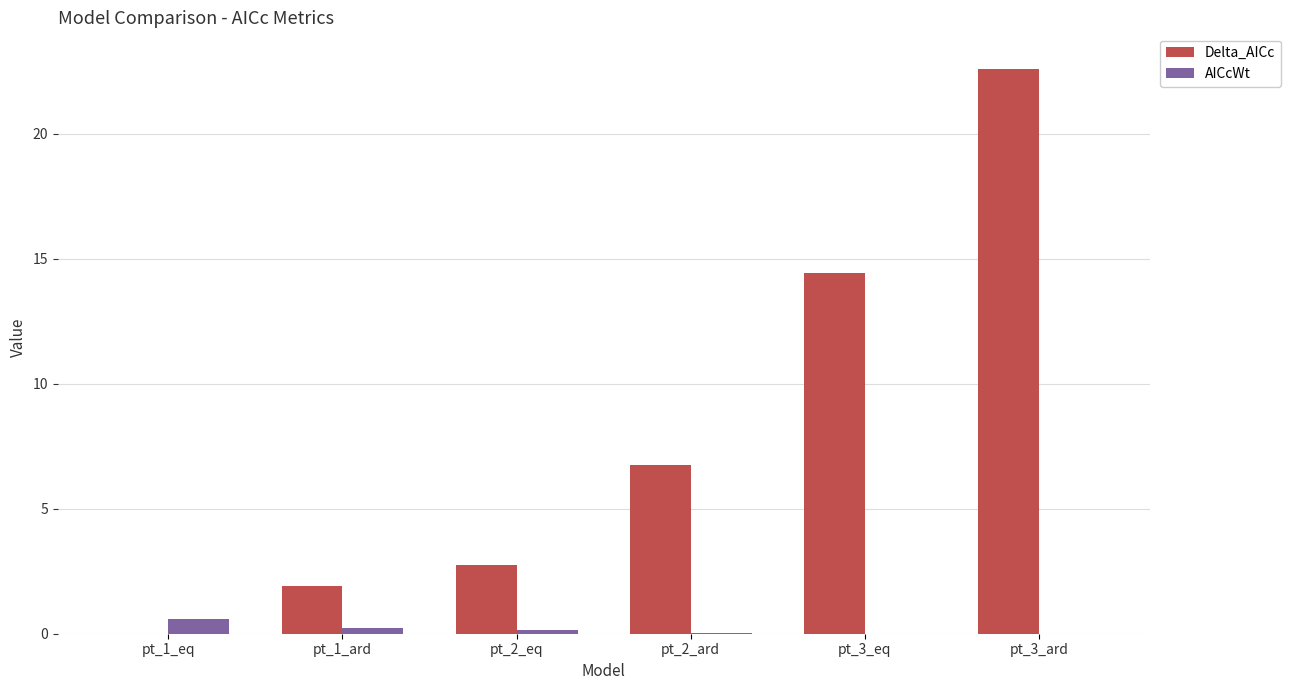

Are the bars horizontal?

No